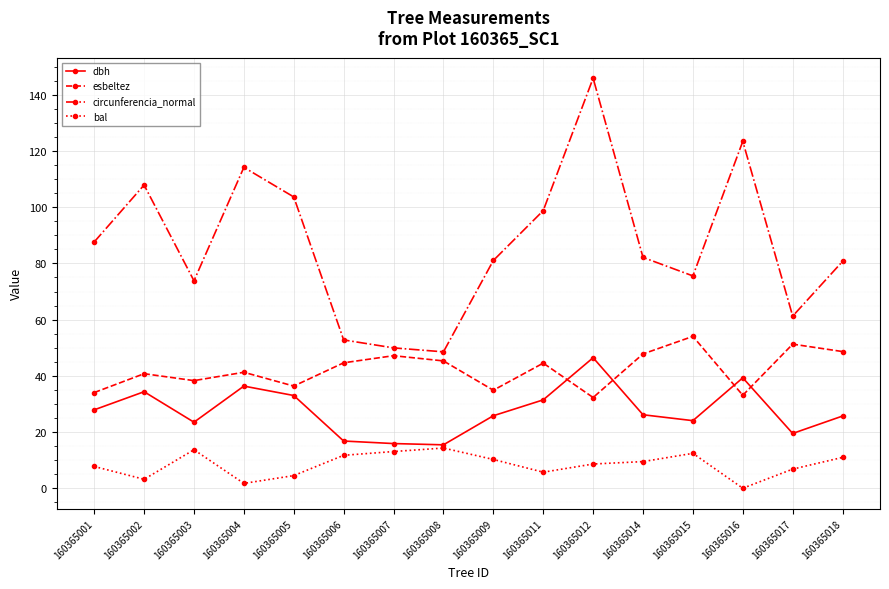

Which series changed the most between 160365001 and 160365012?

circunferencia_normal